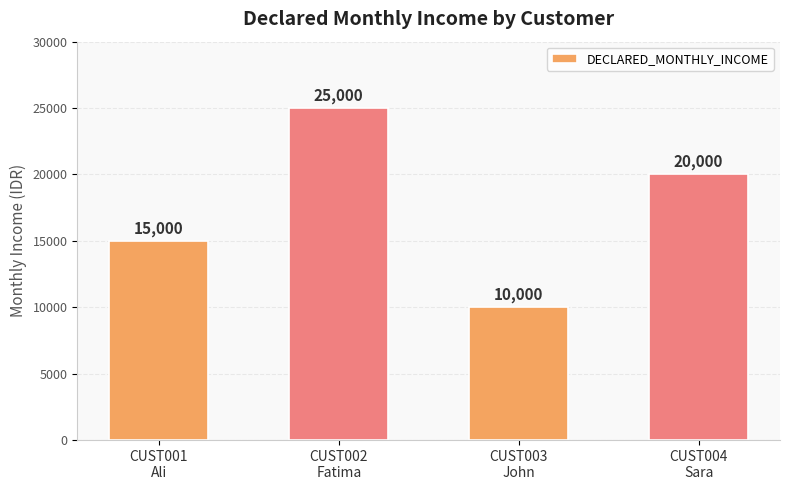

Between CUST003
John and CUST004
Sara, which is larger?

CUST004
Sara